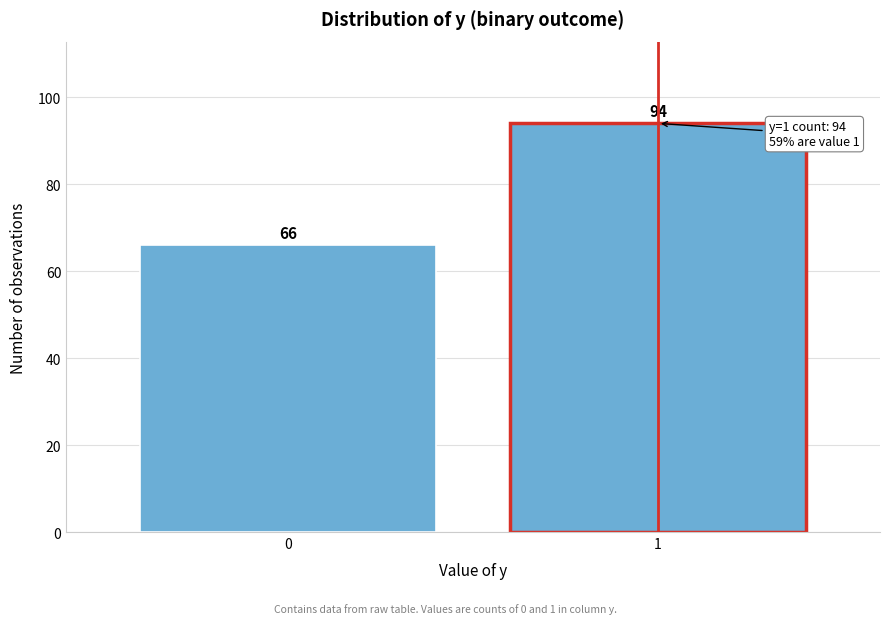

Reading left to right, transcribe all the data shown in this chart.

66	94